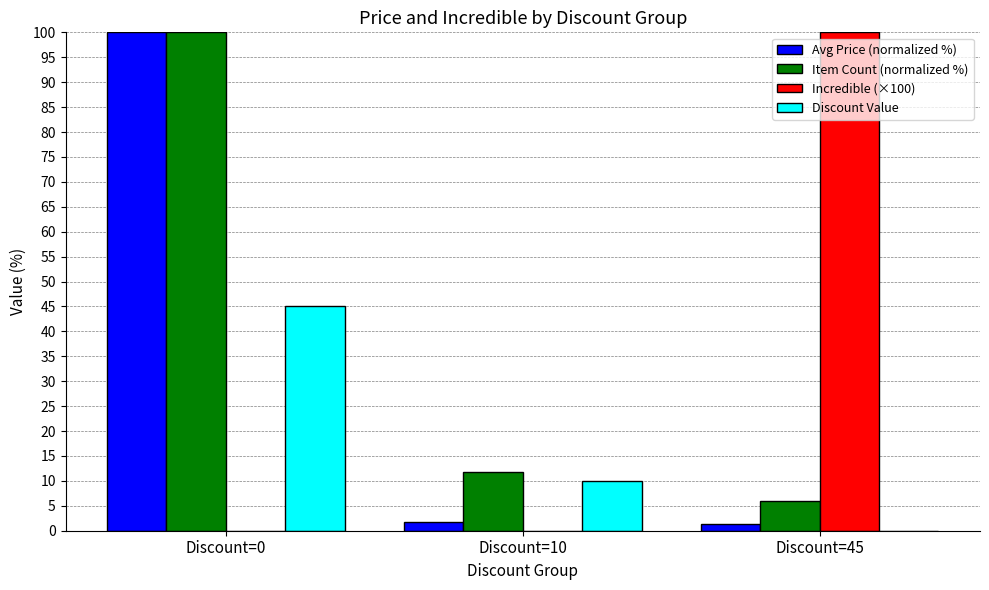

The value of Incredible (×100) at Discount=10 is 50.0. True or false?

False